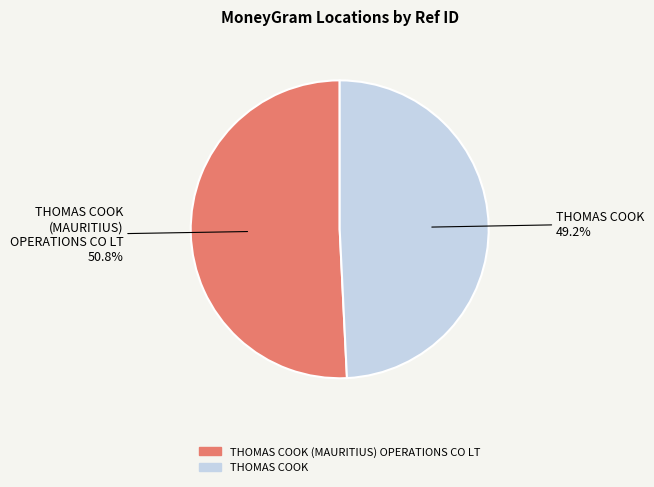

Does any single category account for the majority?

Yes